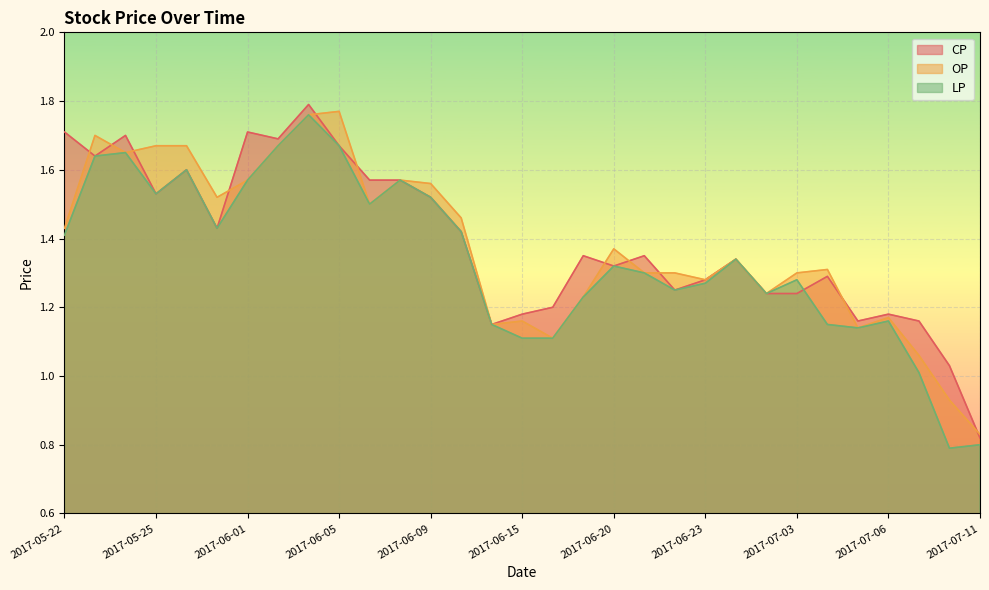

What is the value of the LP point at the 6th from the left?

1.4